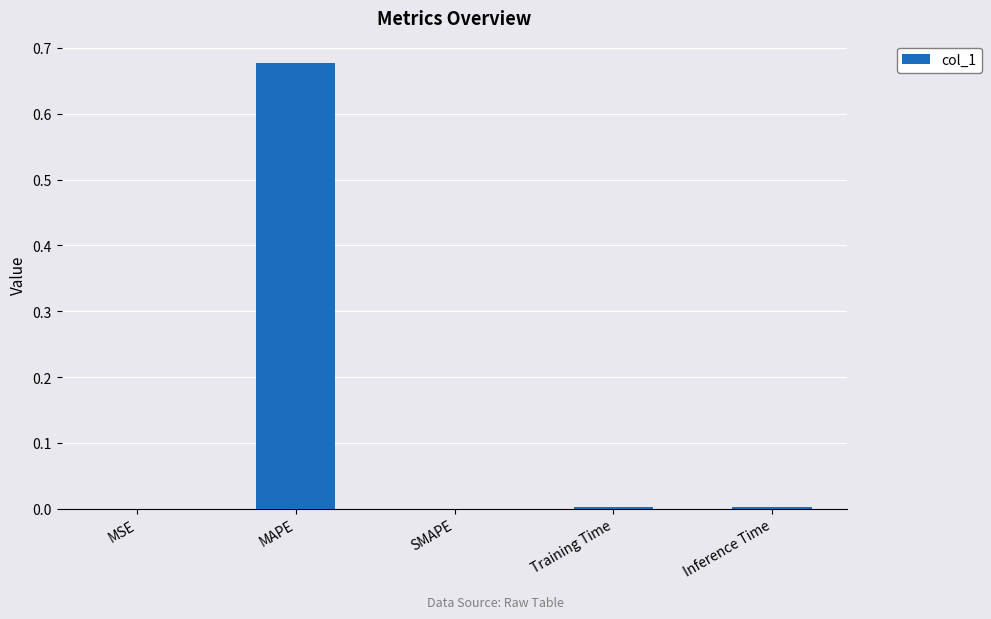

Which category has the highest value across all series?

MAPE